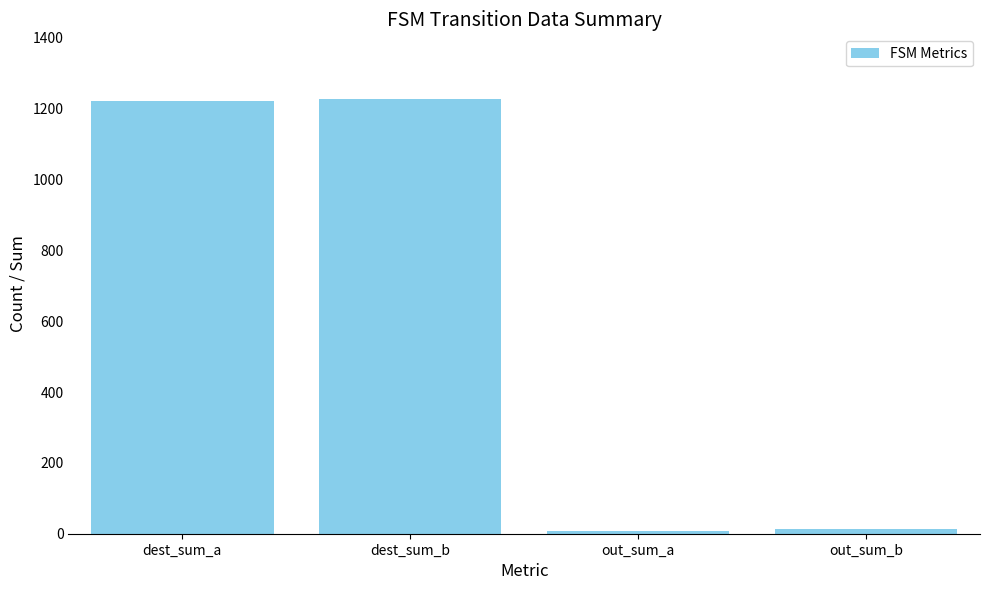

What is the value of the 3rd bar from the left?

9